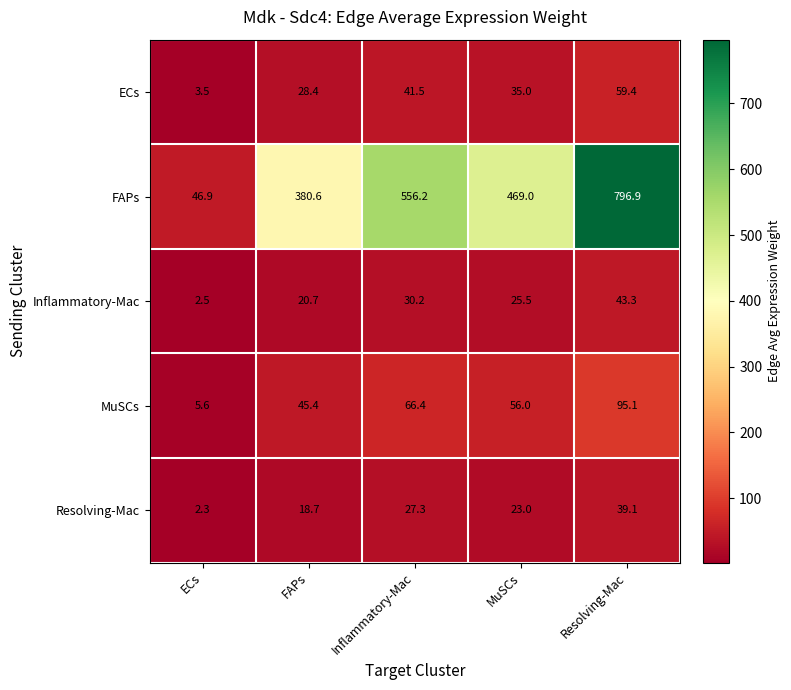

The value of Resolving-Mac at ECs is 1.2. True or false?

False